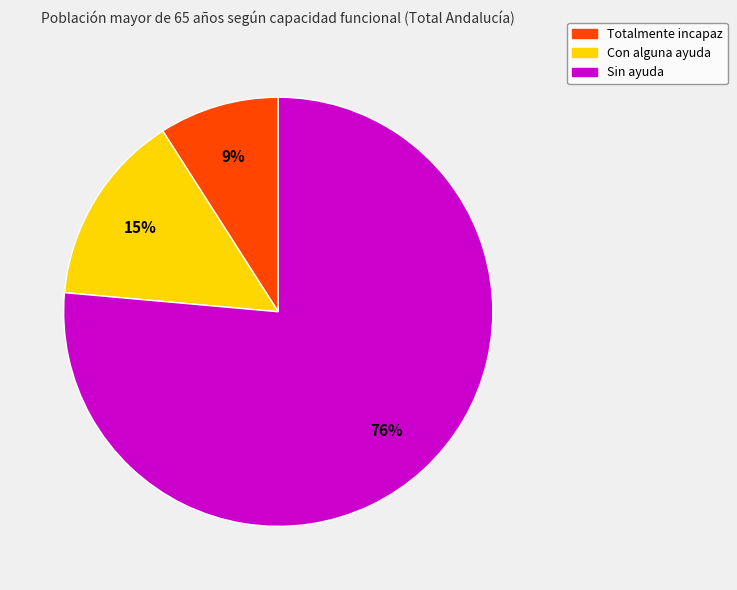

Rank the categories by value from highest to lowest.

Sin ayuda, Con alguna ayuda, Totalmente incapaz